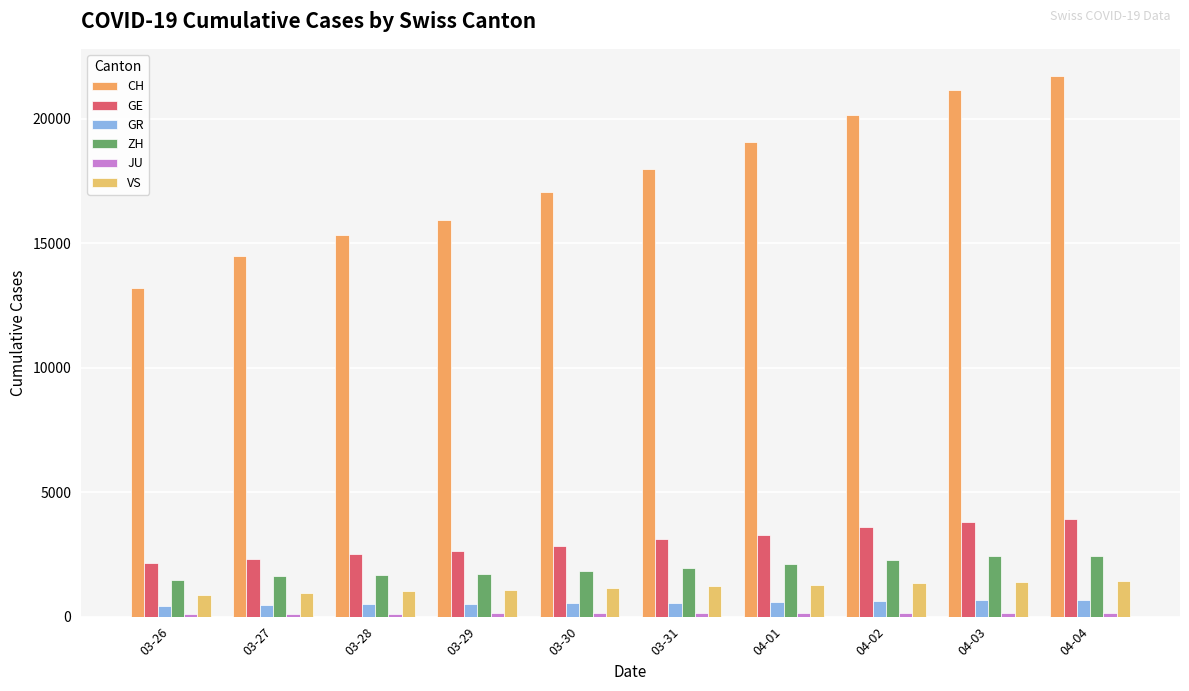

Does the chart contain stacked bars?

No